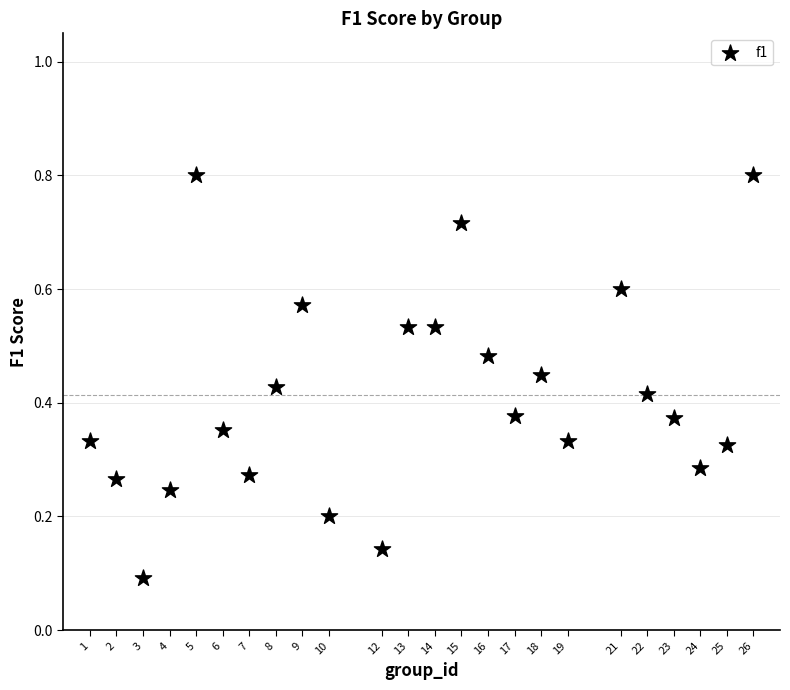

What is the range of X values (max minus min)?

25.0